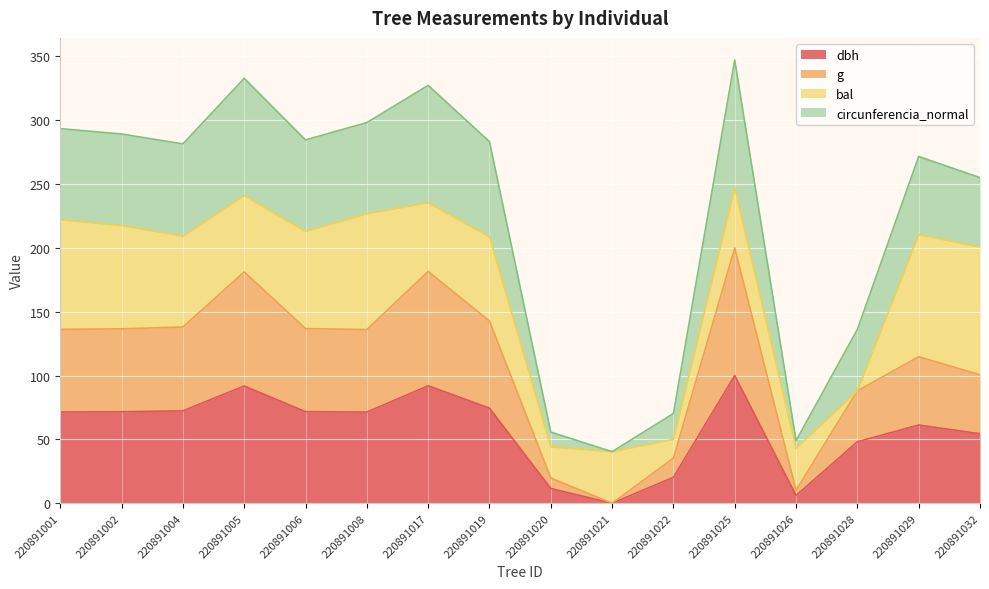

Which series changed the most between 220891002 and 220891032?

g